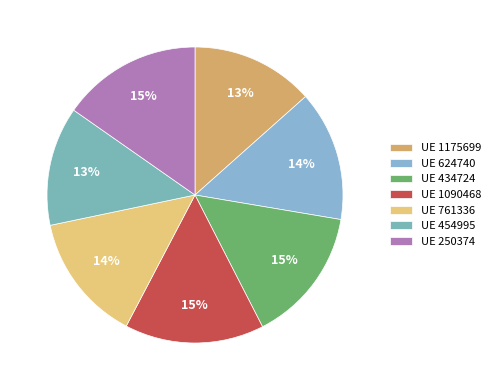

How many slices are in this pie chart?

7